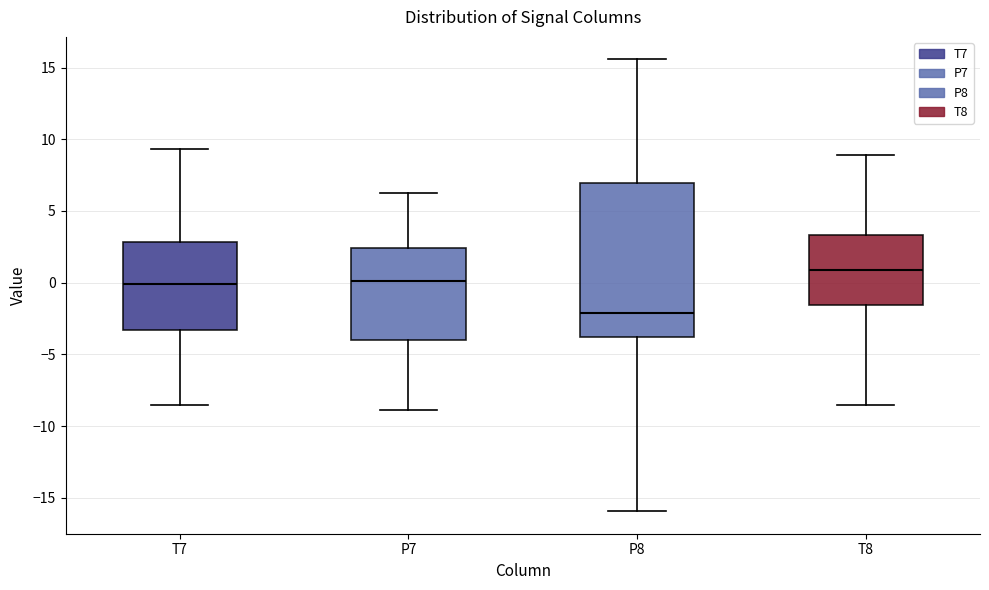

Reading left to right, transcribe this box plot: for each box, give where its median line is, the range the box spans, and where its two whiskers end, as read against the y-axis. The values are not printed on the chart, so give them approximately, as read against the axis.

T7: median 0.0, box -3.5 to 3.0, whiskers -8.5 to 9.5
P7: median 0.0, box -4.0 to 2.5, whiskers -9.0 to 6.5
P8: median -2.0, box -4.0 to 7.0, whiskers -16.0 to 15.5
T8: median 1.0, box -1.5 to 3.5, whiskers -8.5 to 9.0